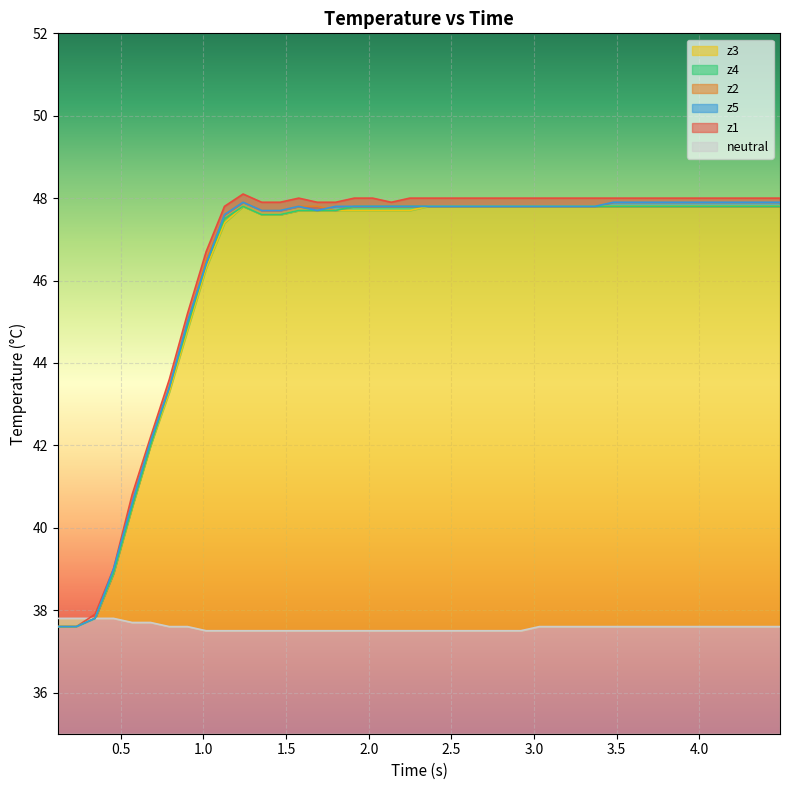

What is the value of the z3 point at the 28th from the left?

47.8